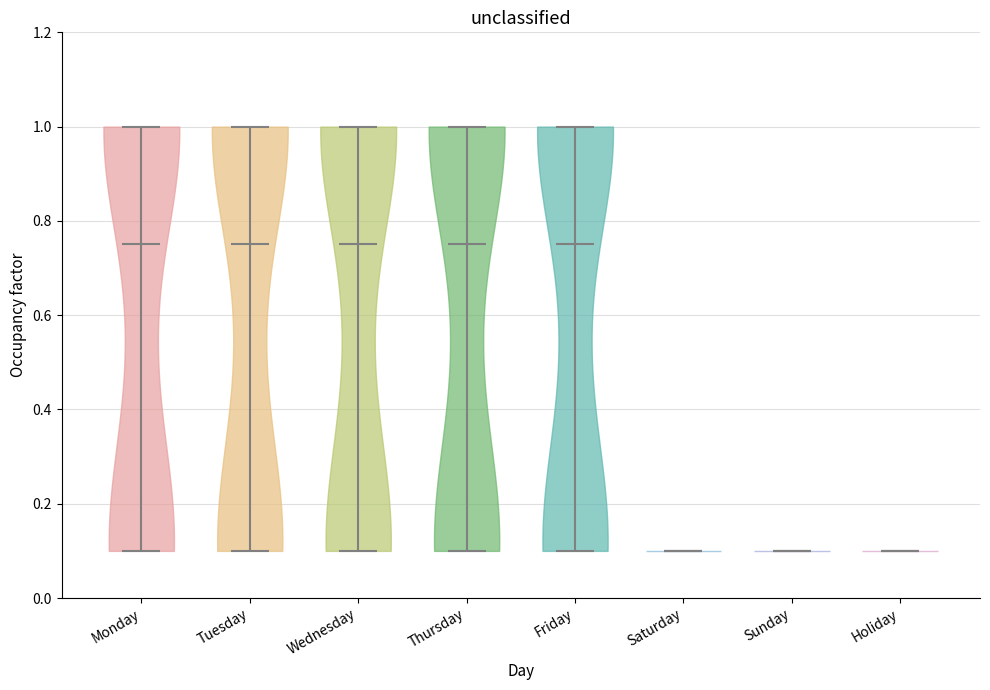

Reading left to right, read every violin against the y-axis: where its median line is, and the lowest and highest points it reaches. The values are not printed on the chart, so give them approximately, as read against the axis.

Monday: median line 0.76, lowest point 0.10, highest point 1.00
Tuesday: median line 0.76, lowest point 0.10, highest point 1.00
Wednesday: median line 0.76, lowest point 0.10, highest point 1.00
Thursday: median line 0.76, lowest point 0.10, highest point 1.00
Friday: median line 0.76, lowest point 0.10, highest point 1.00
Saturday: median line 0.10, lowest point 0.10, highest point 0.10
Sunday: median line 0.10, lowest point 0.10, highest point 0.10
Holiday: median line 0.10, lowest point 0.10, highest point 0.10